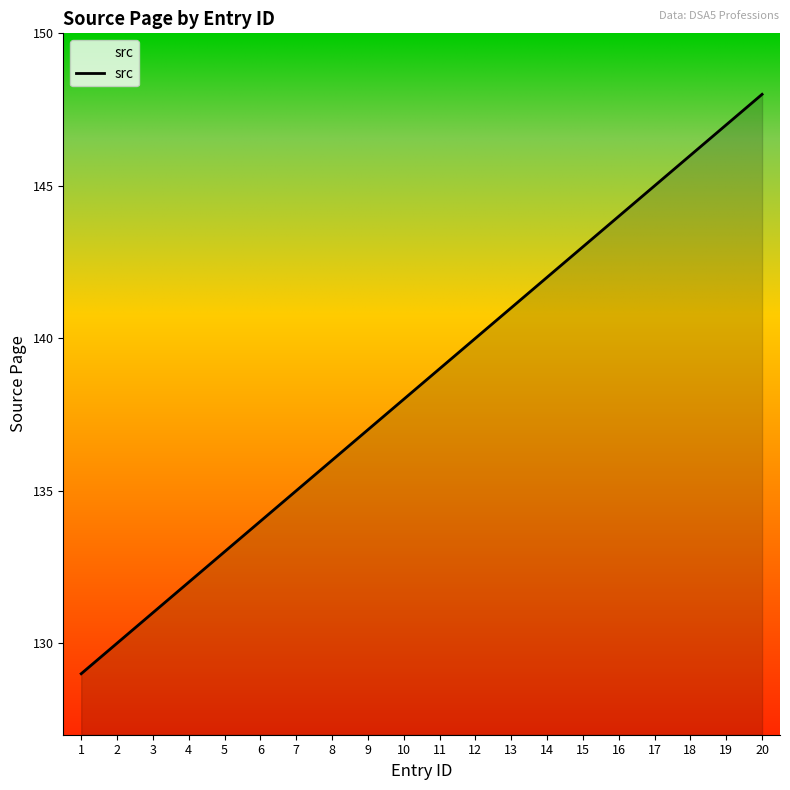

What is the change in value from 4 to 11?

+7